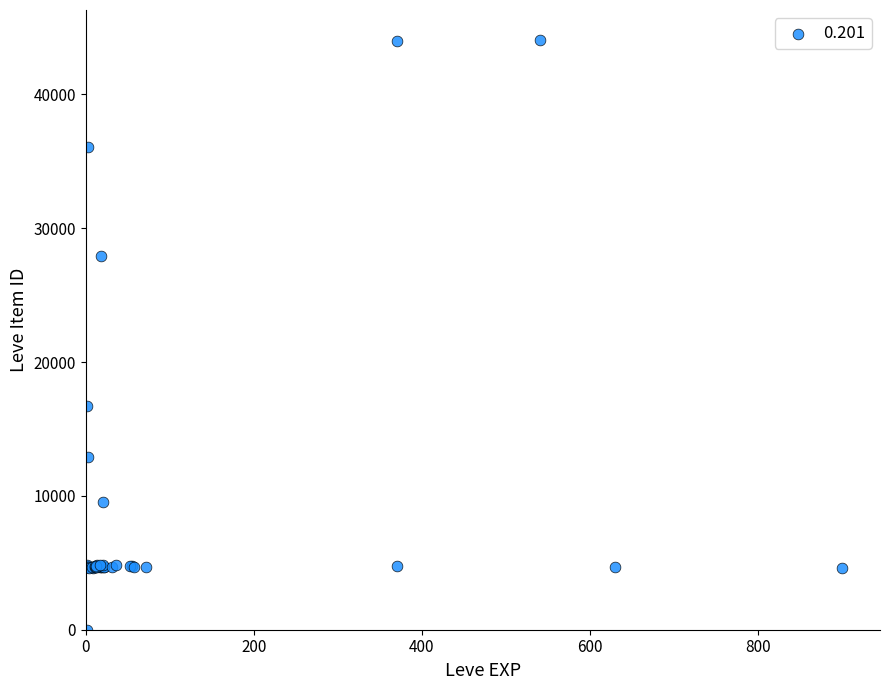

What Y value in the scatter plot is closest to 22050?

16734